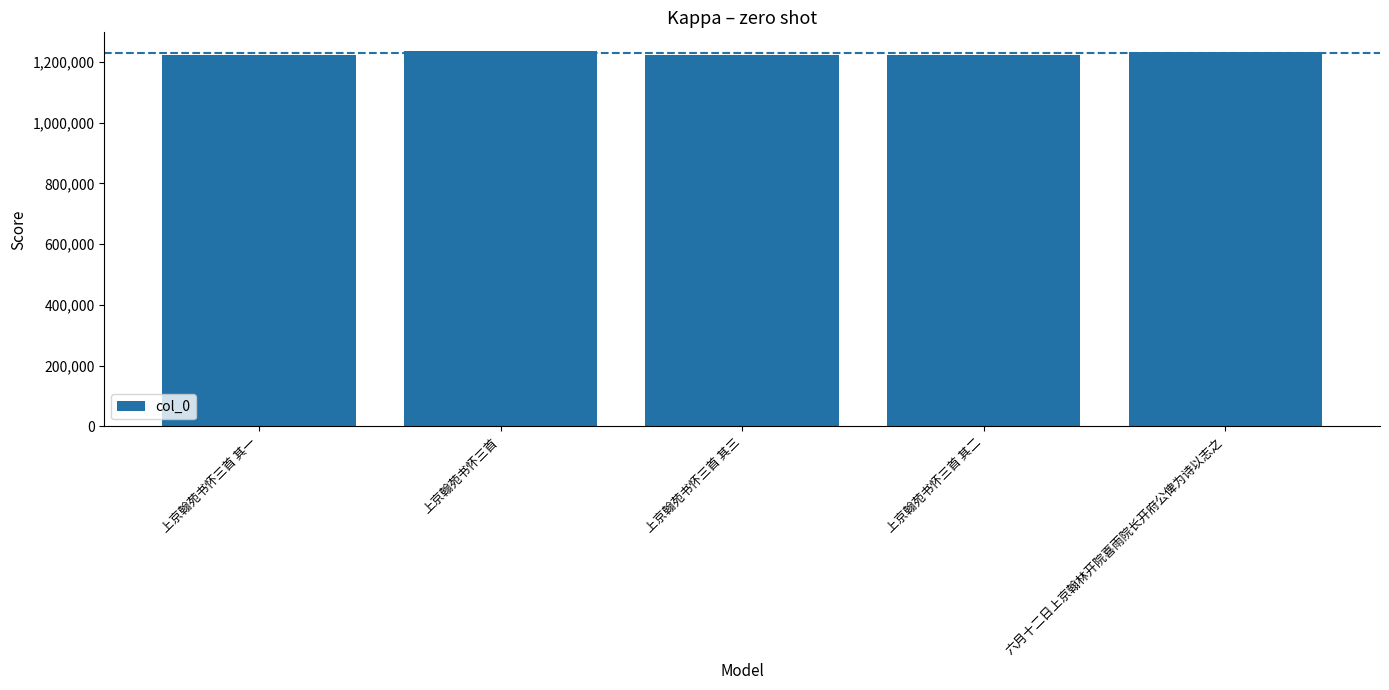

How many data points does each series have?

5